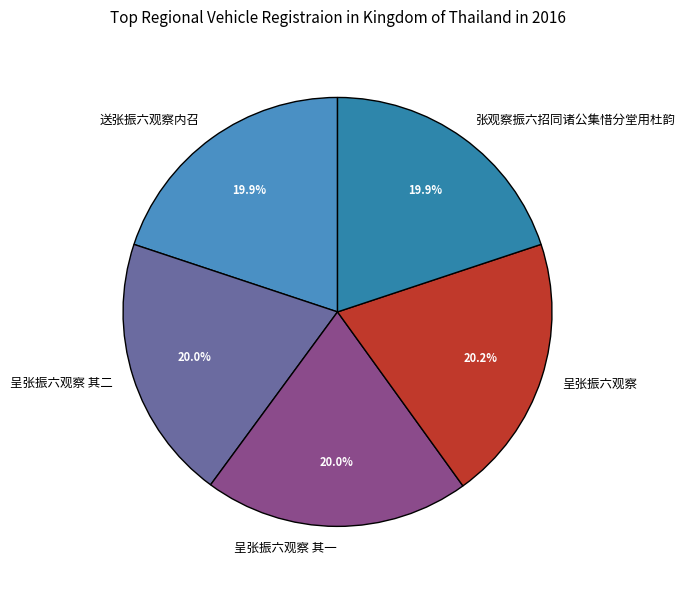

Is it true that 呈张振六观察 is 20% of the pie?

True